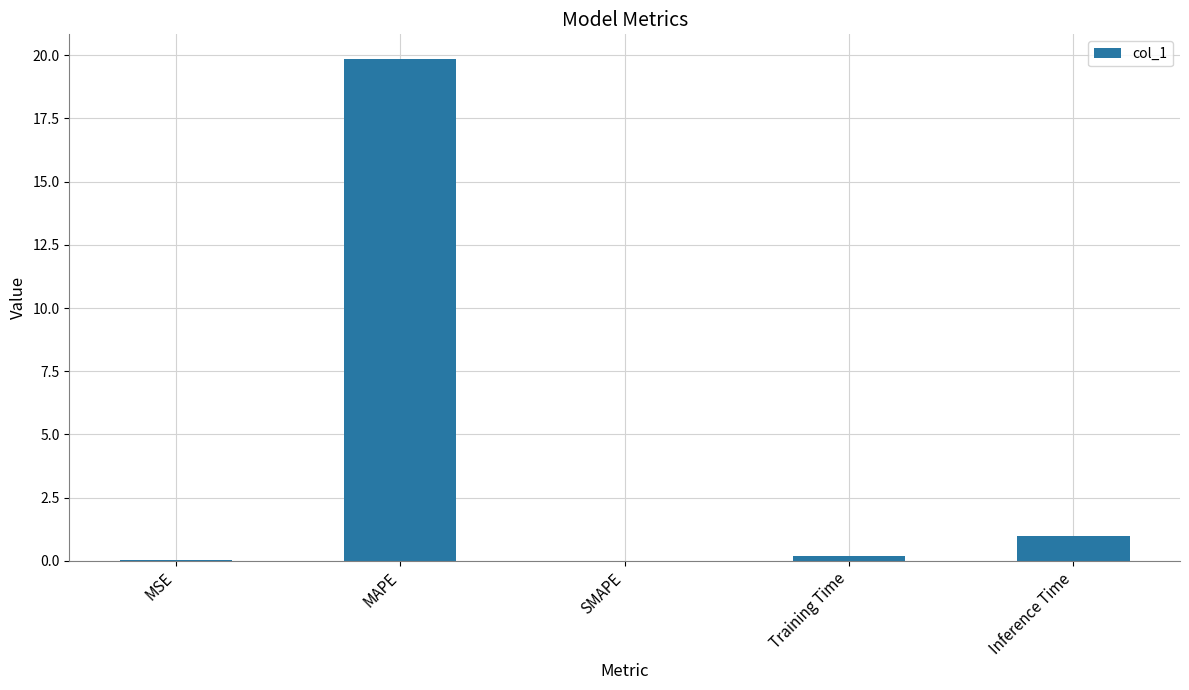

The value at SMAPE is -13.3. True or false?

False